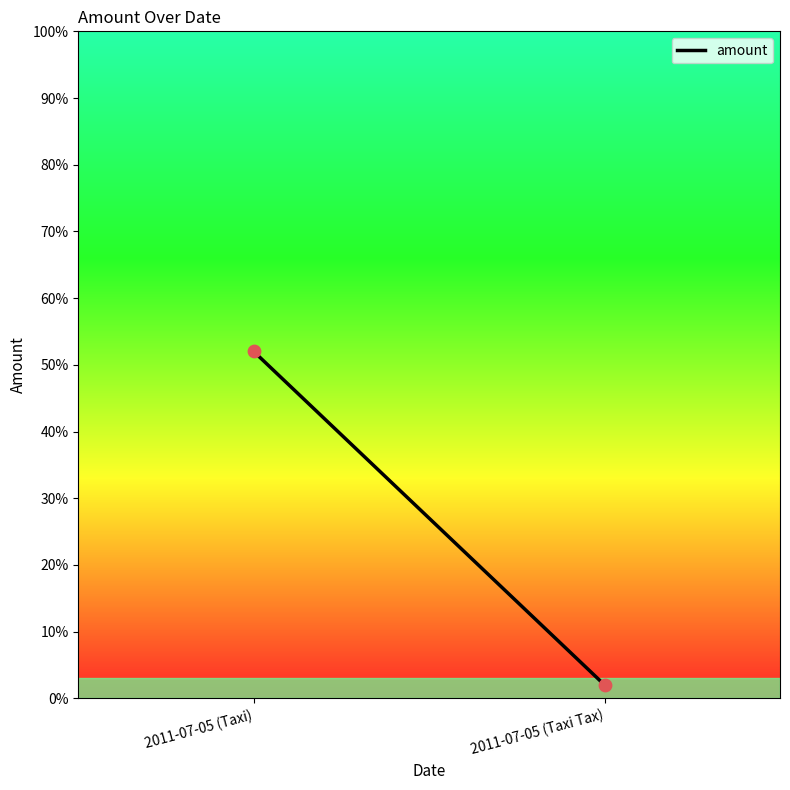

What is the average Y value?

27